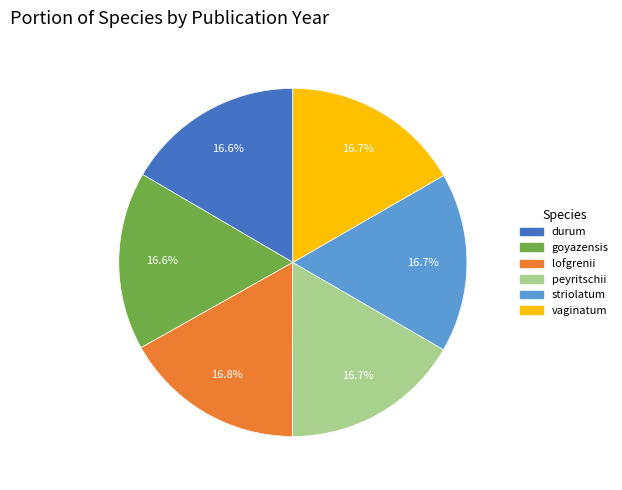

To the nearest percent, what percentage of the pie is goyazensis?

17%